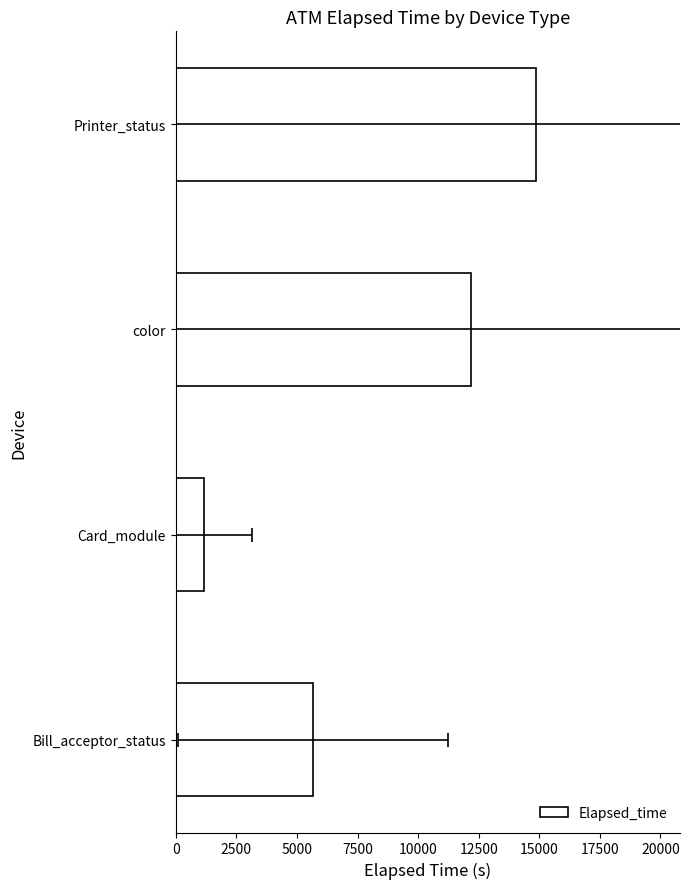

Reading right to left, transcribe all the data shown in this chart.

14863.0	12168.4	1147.8	5662.0